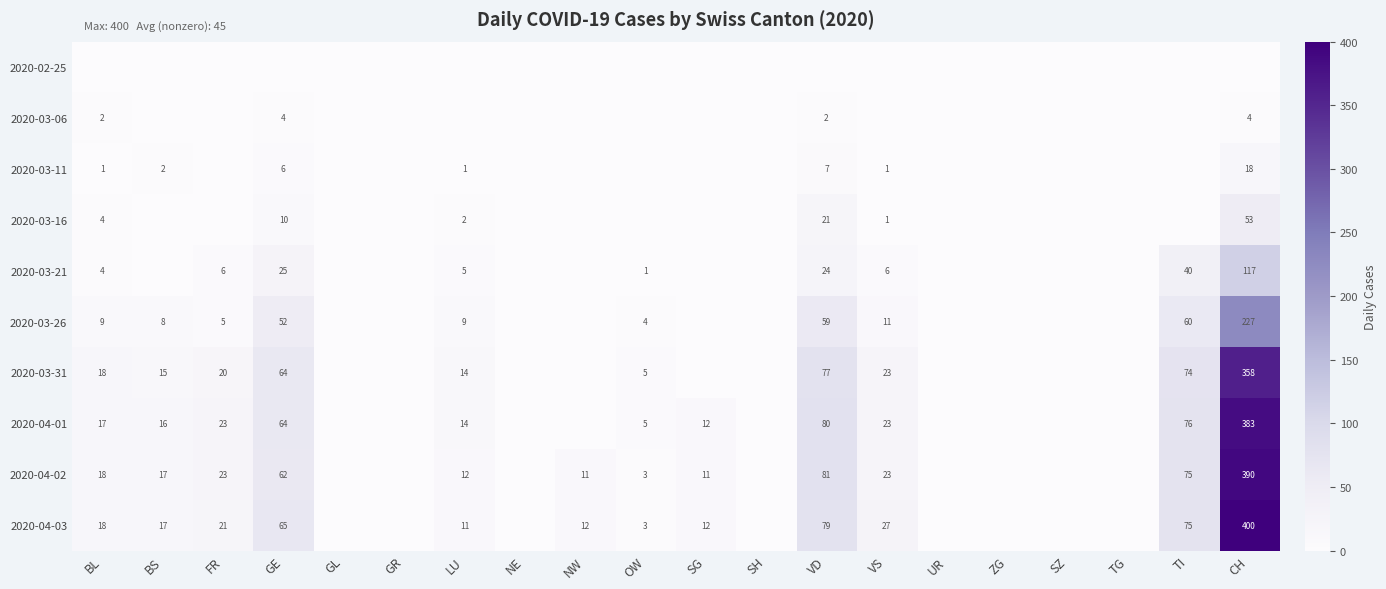

What is the sum of the 2020-04-01 values at FR and BS?

39